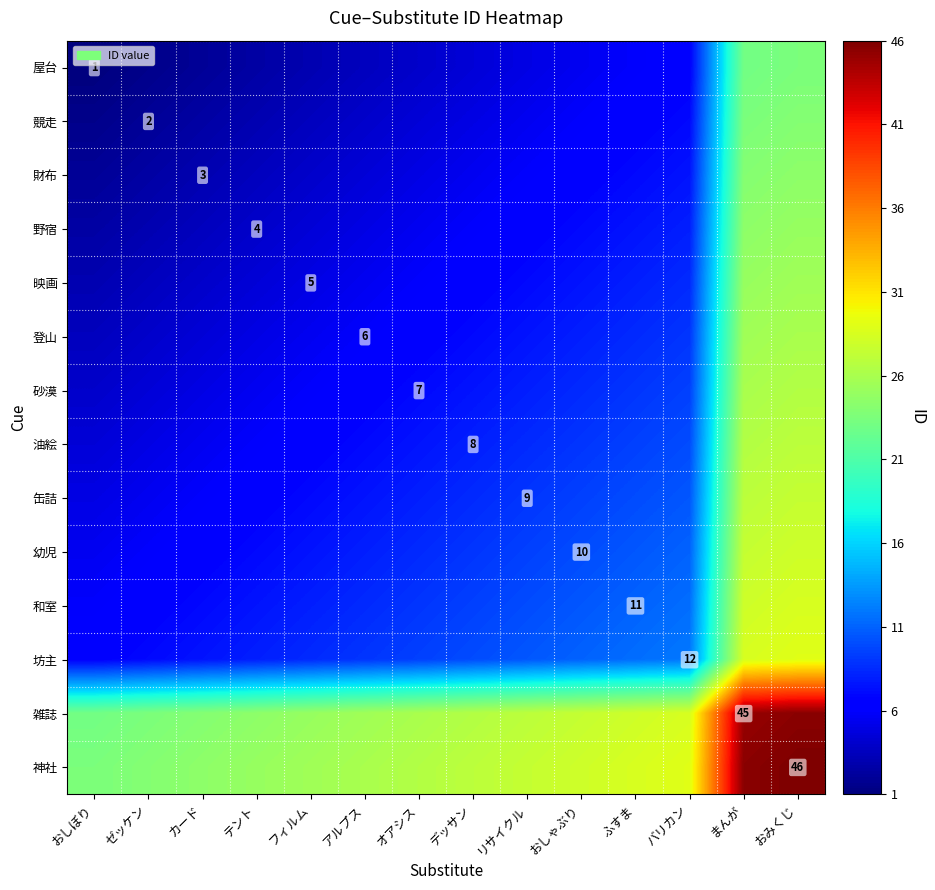

Is it true that 坊主 equals 5.8 at バリカン?

False